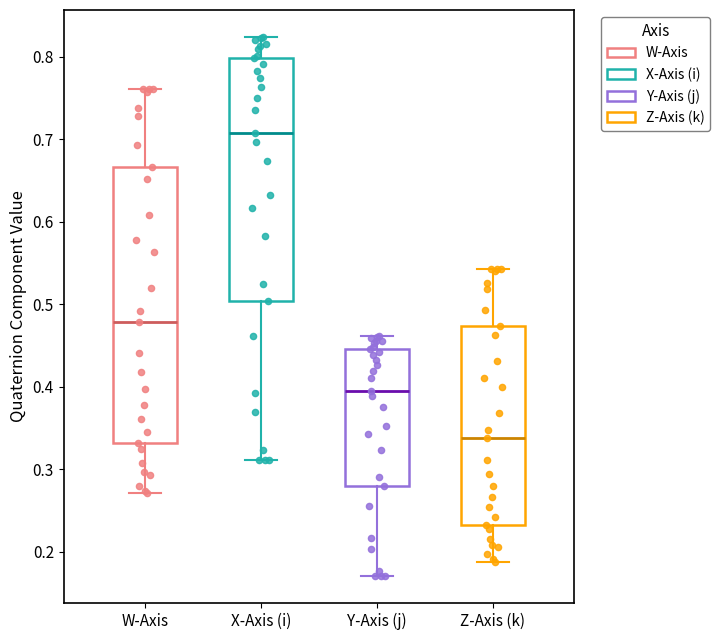

Reading left to right, read every box against the y-axis: the position of its median line, the range the box covers, and the ends of its whiskers. The values are not printed on the chart, so give them approximately, as read against the axis.

W-Axis: median 0.48, box 0.33 to 0.67, whiskers 0.27 to 0.76
X-Axis (i): median 0.71, box 0.50 to 0.80, whiskers 0.31 to 0.82
Y-Axis (j): median 0.39, box 0.28 to 0.45, whiskers 0.17 to 0.46
Z-Axis (k): median 0.34, box 0.23 to 0.47, whiskers 0.19 to 0.54